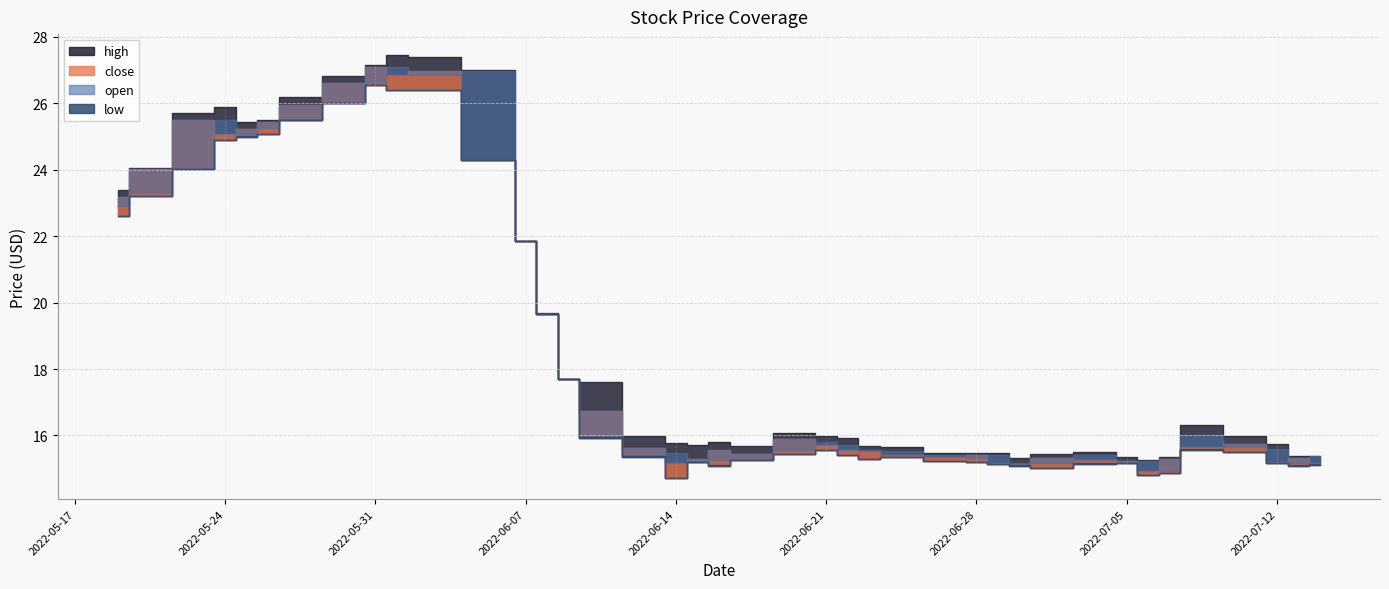

Where does the open series first go above 15?

2022-05-19